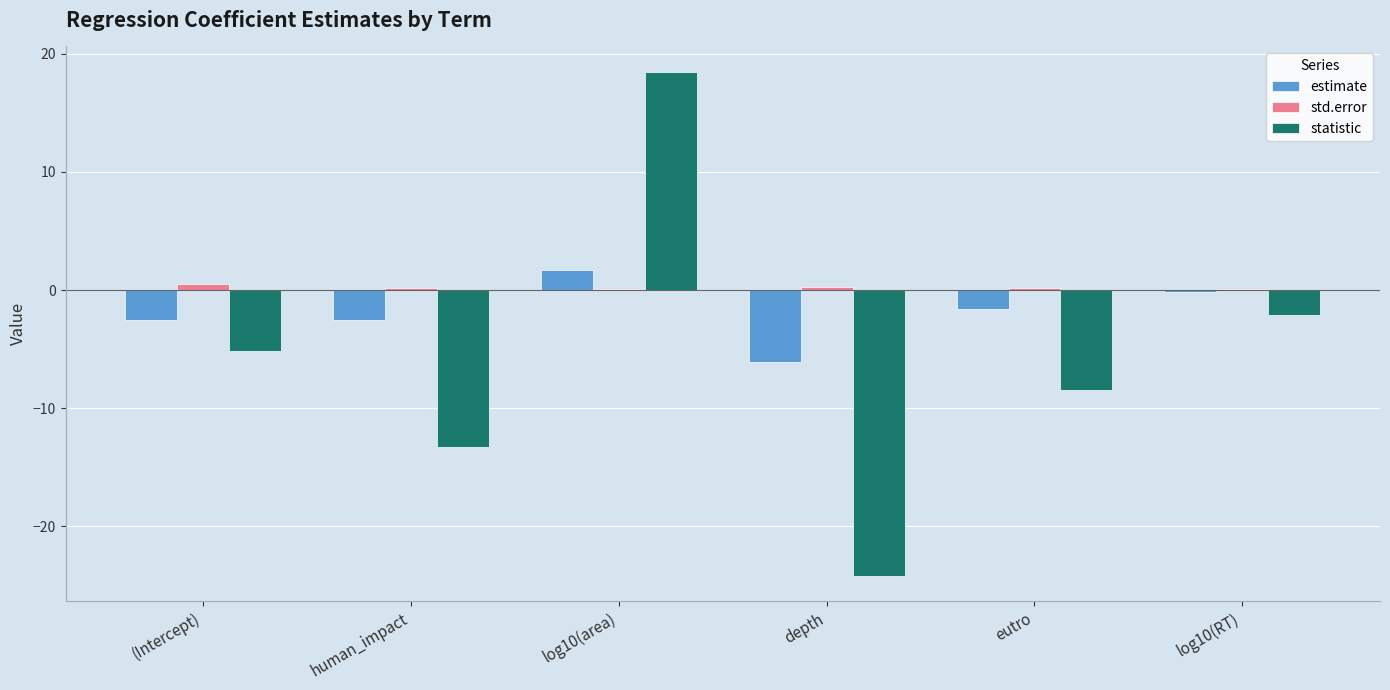

What is the greatest value displayed?

18.5